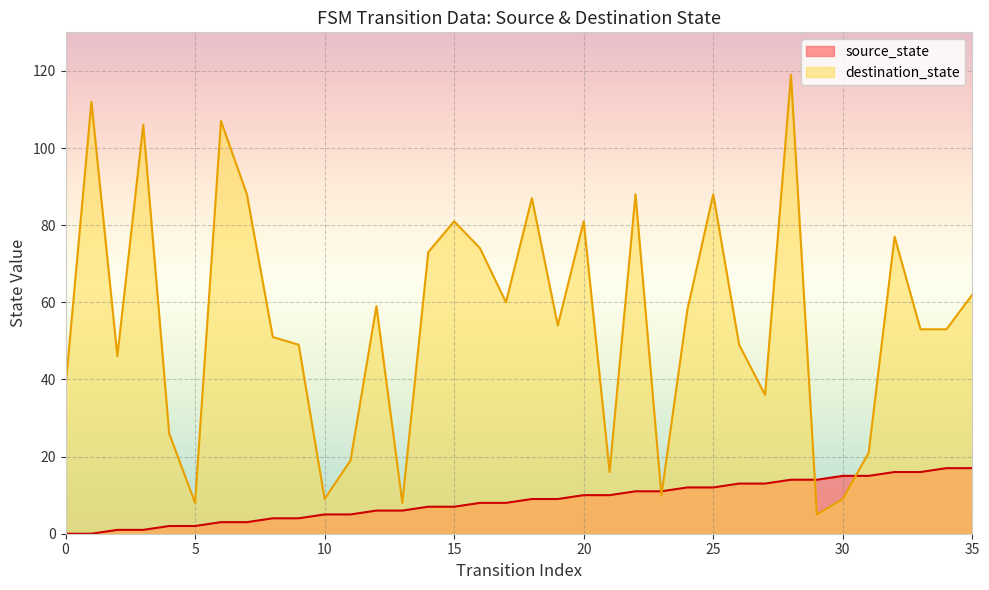

Count the number of values greater than 9.

16